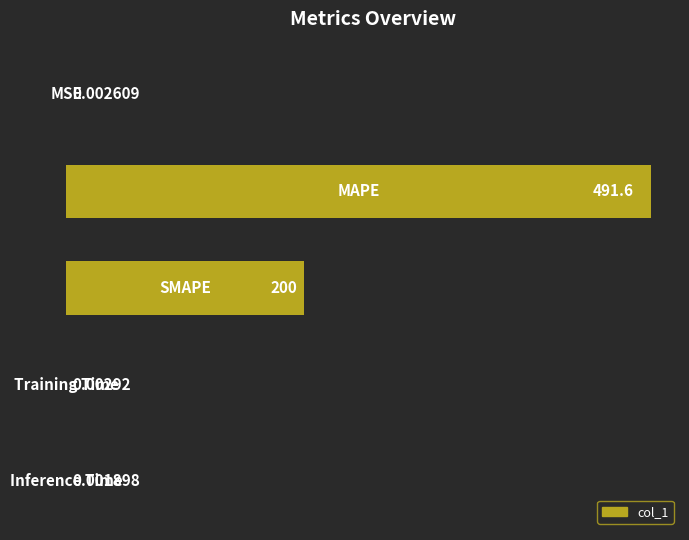

What is the sum of all values?

691.6